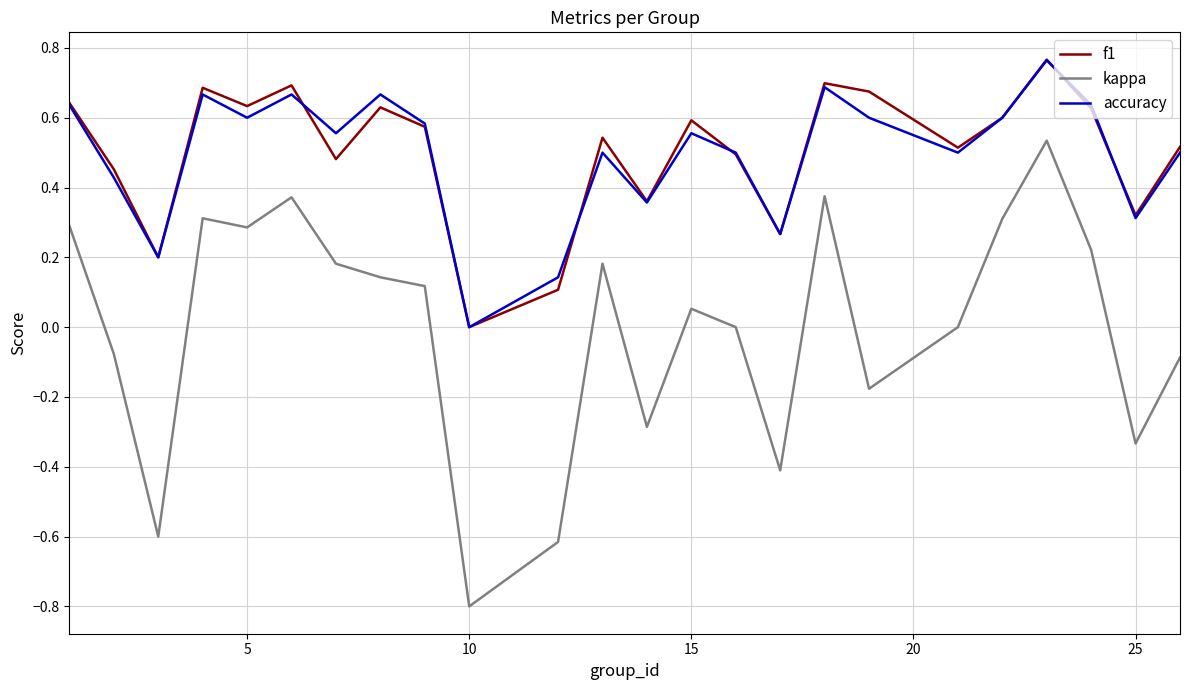

True or false: accuracy and kappa cross at least once.

False